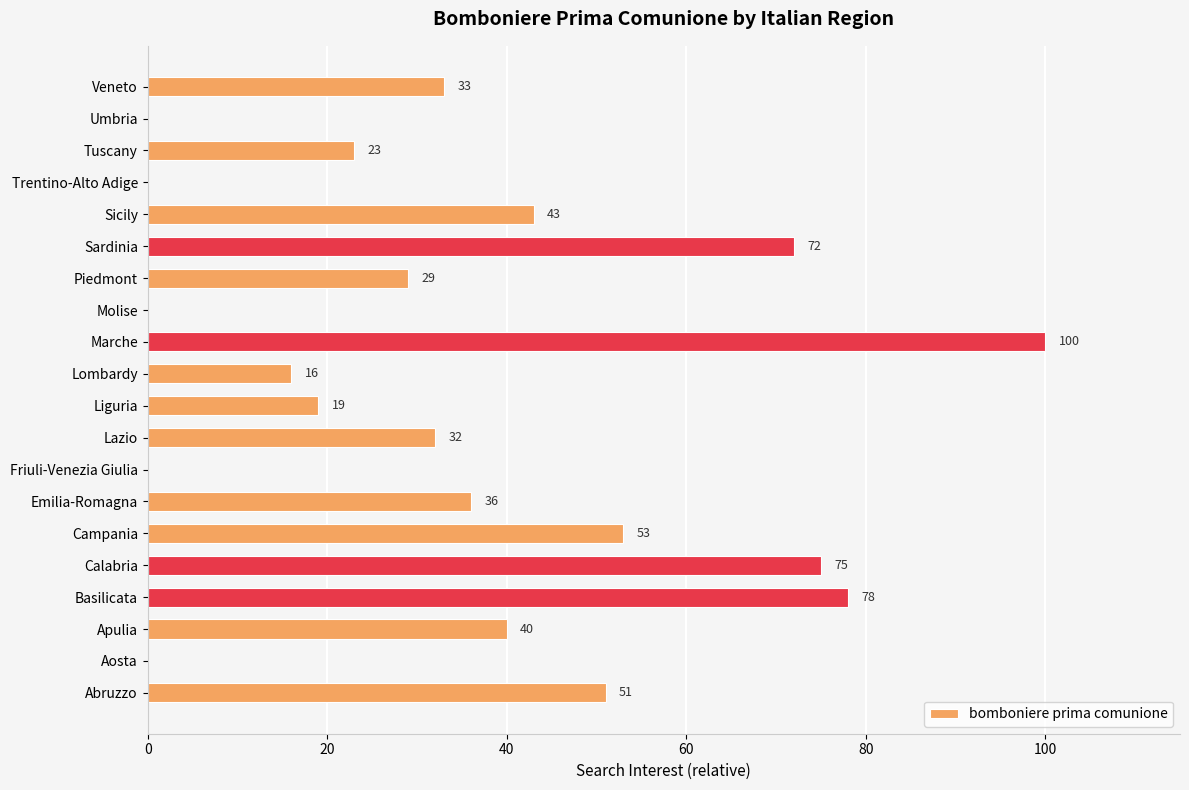

What value does the data have at Piedmont?

29